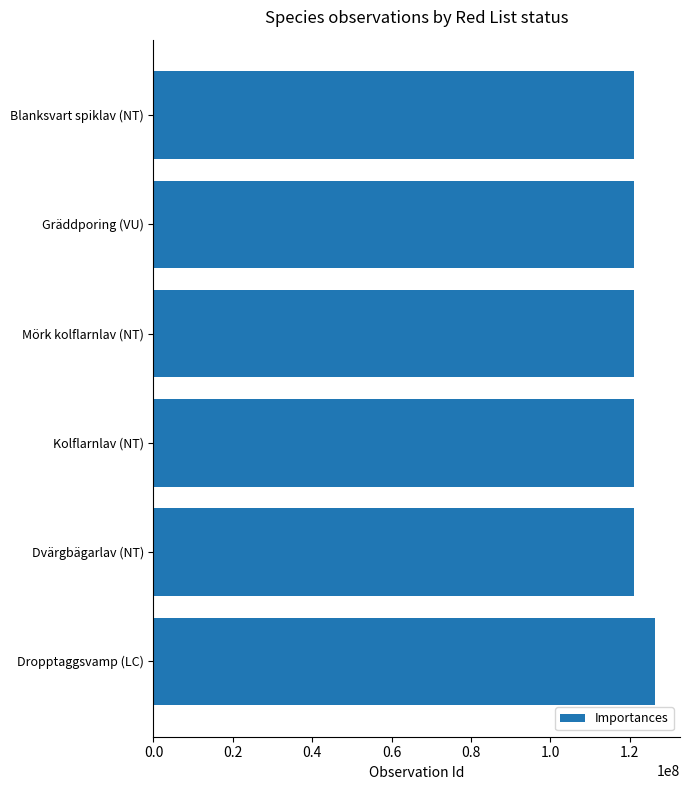

Approximately how many times larger is the value at Dvärgbägarlav (NT) compared to Blanksvart spiklav (NT)?

1.0